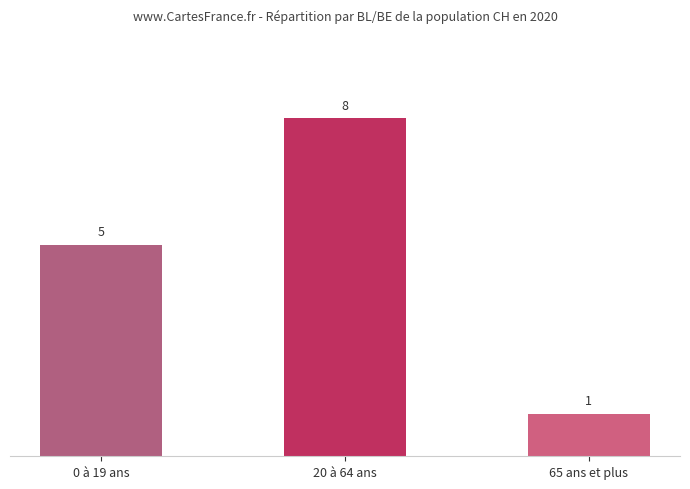

Read the value at 20 à 64 ans.

8